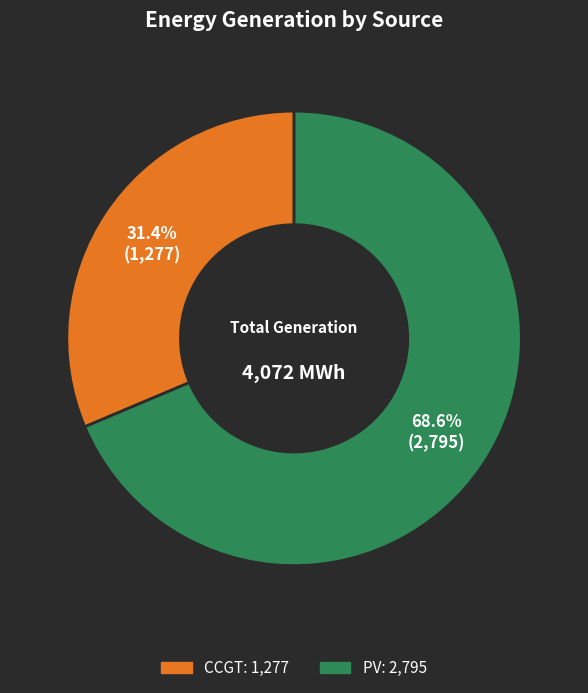

Is there a majority slice in this chart?

Yes